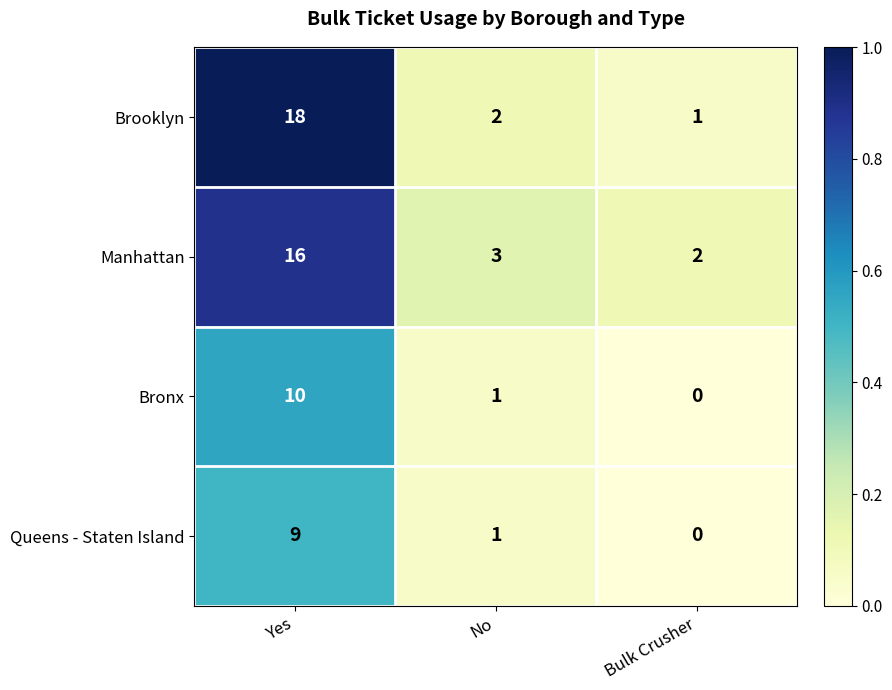

What is the spread (max minus min) of values at No?

2